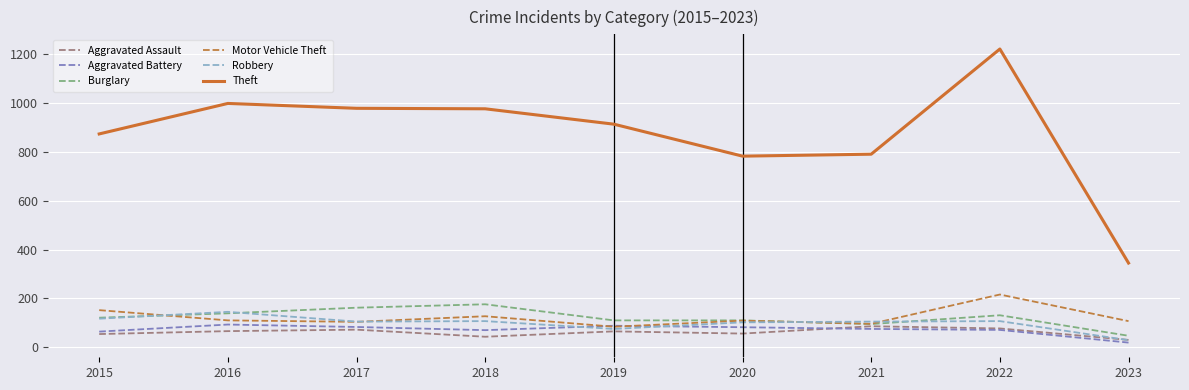

What is the spread (max minus min) of values at 2020?

727